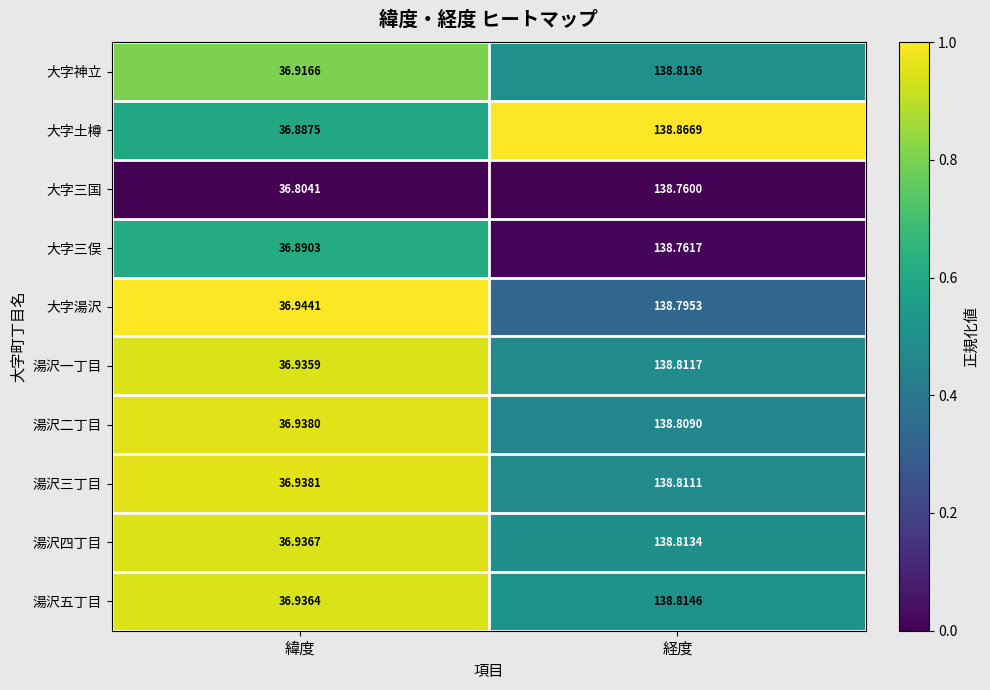

Is the value of 大字三国 at 経度 greater than the value of 湯沢四丁目 at 緯度?

Yes